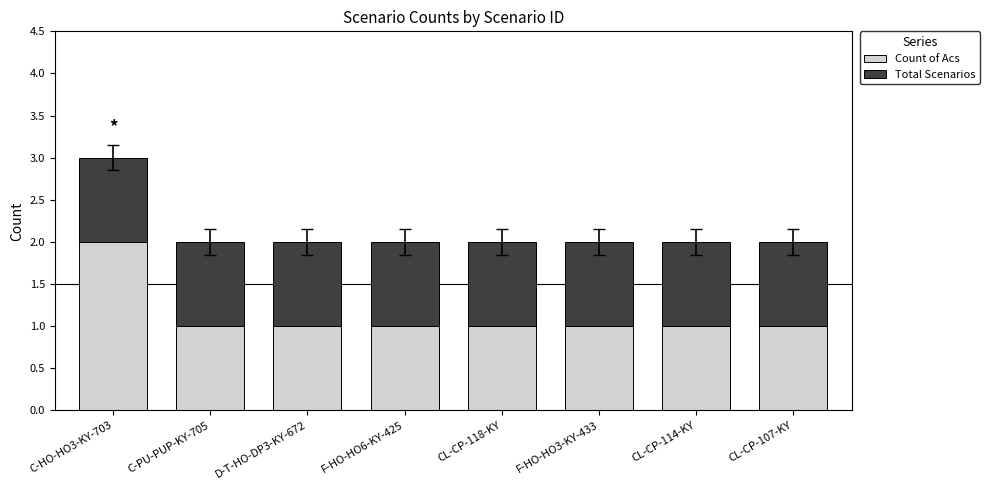

What is the total value across all series at D-T-HO-DP3-KY-672?

2